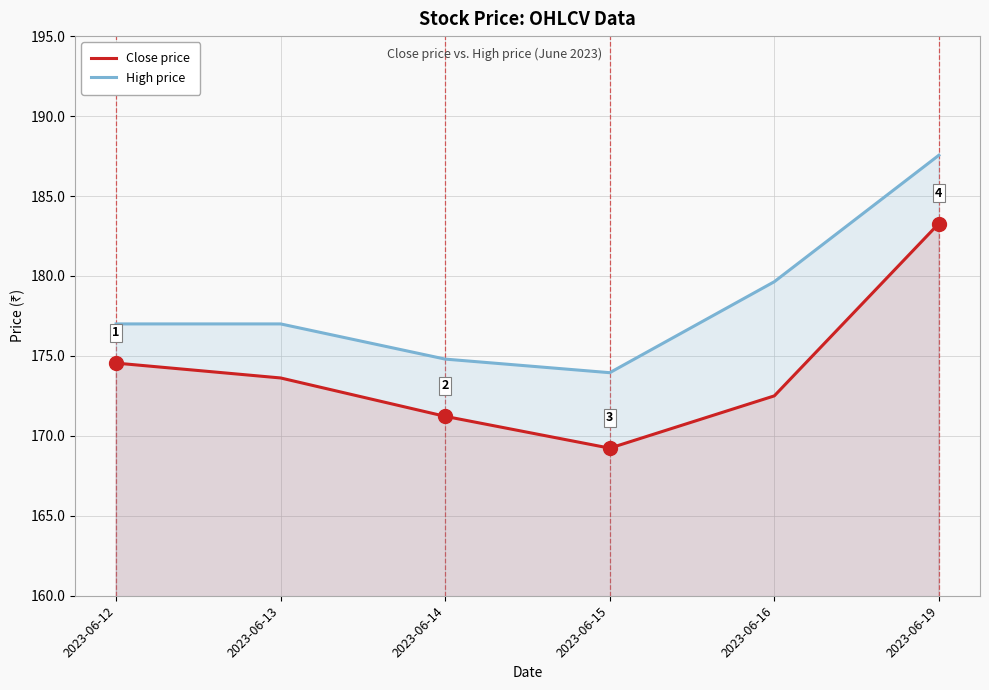

True or false: High price has a value of 173.9 at 2023-06-15.

True